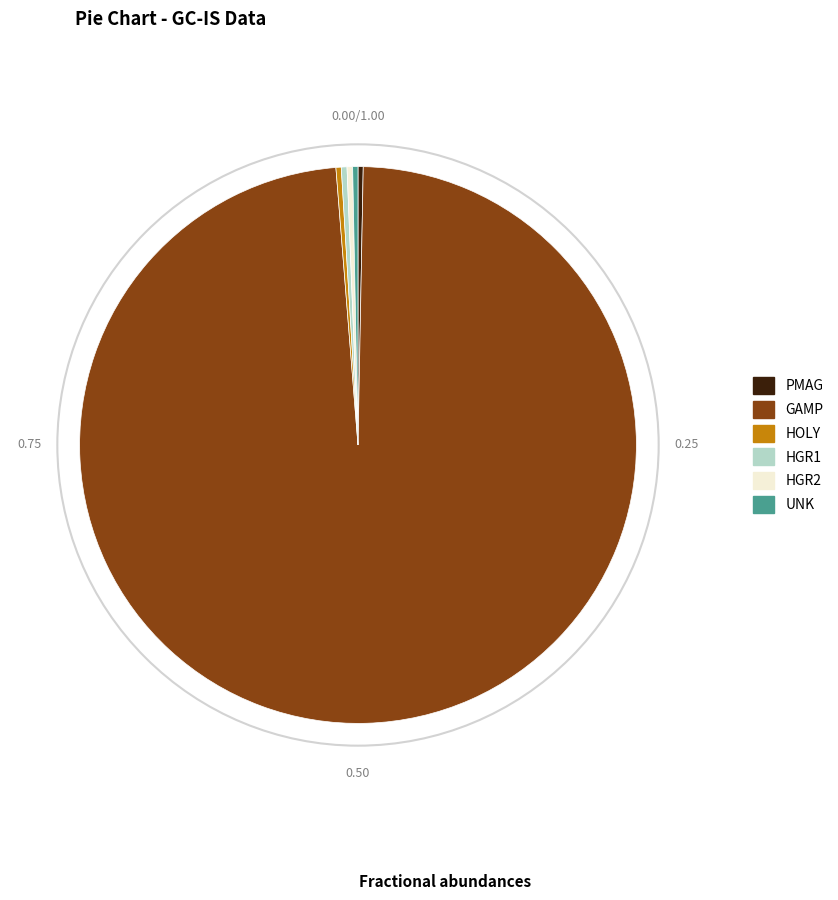

Which slice represents more than half of the pie?

GAMP